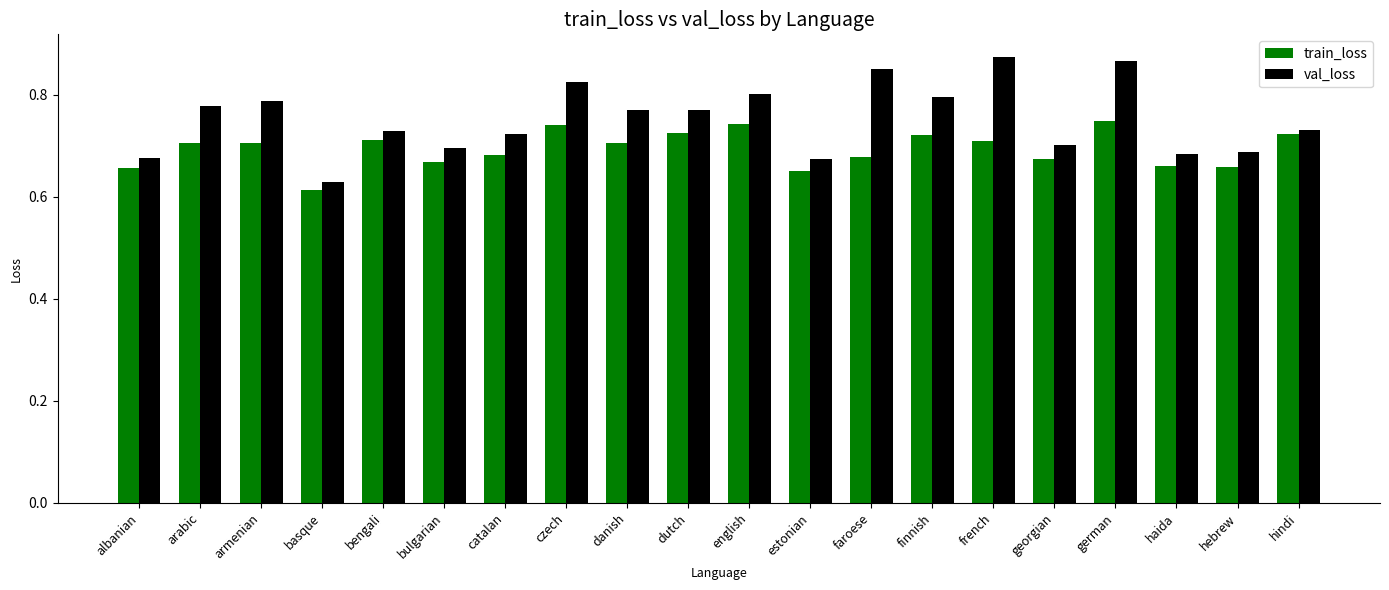

What are all the series names shown in the legend?

train_loss, val_loss